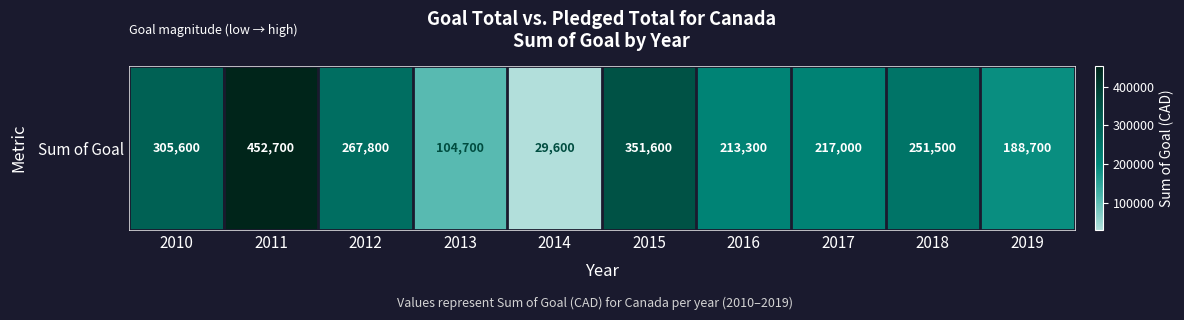

Reading left to right, what are all the values shown in this chart?

305600	452700	267800	104700	29600	351600	213300	217000	251500	188700